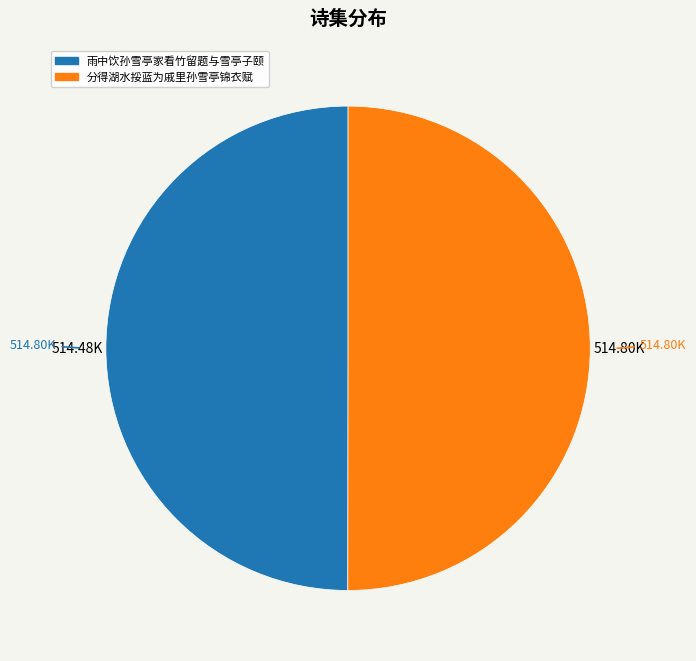

Approximately how many times larger is the value at 雨中饮孙雪亭家看竹留题与雪亭子颐 compared to 分得湖水挼蓝为戚里孙雪亭锦衣赋?

1.0